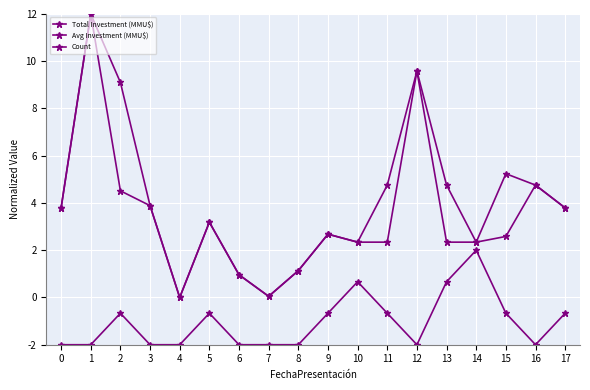

Does the chart display data point markers on the line(s)?

Yes